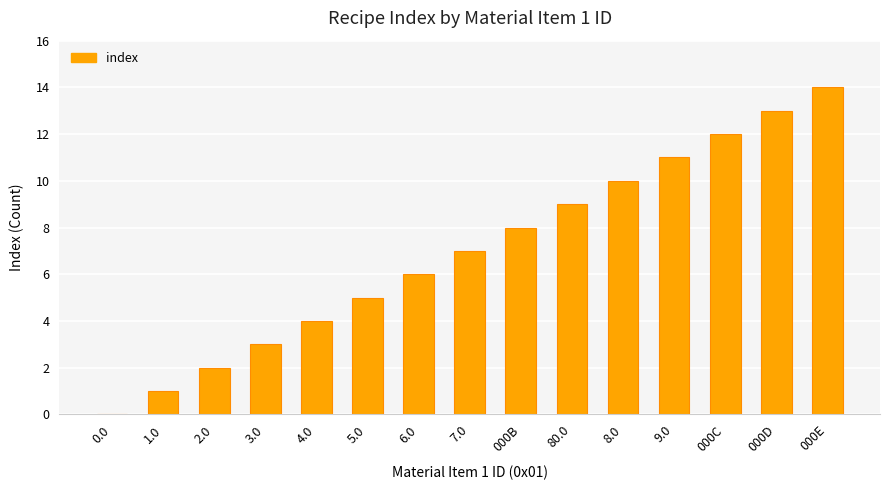

Read the value at 4.0, to the nearest 5.

5